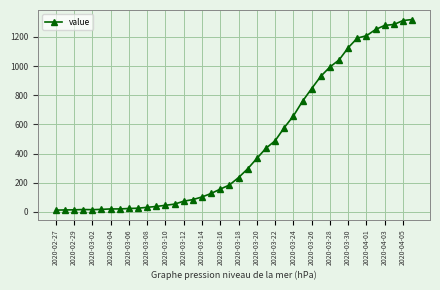

What is the greatest value displayed?

1319